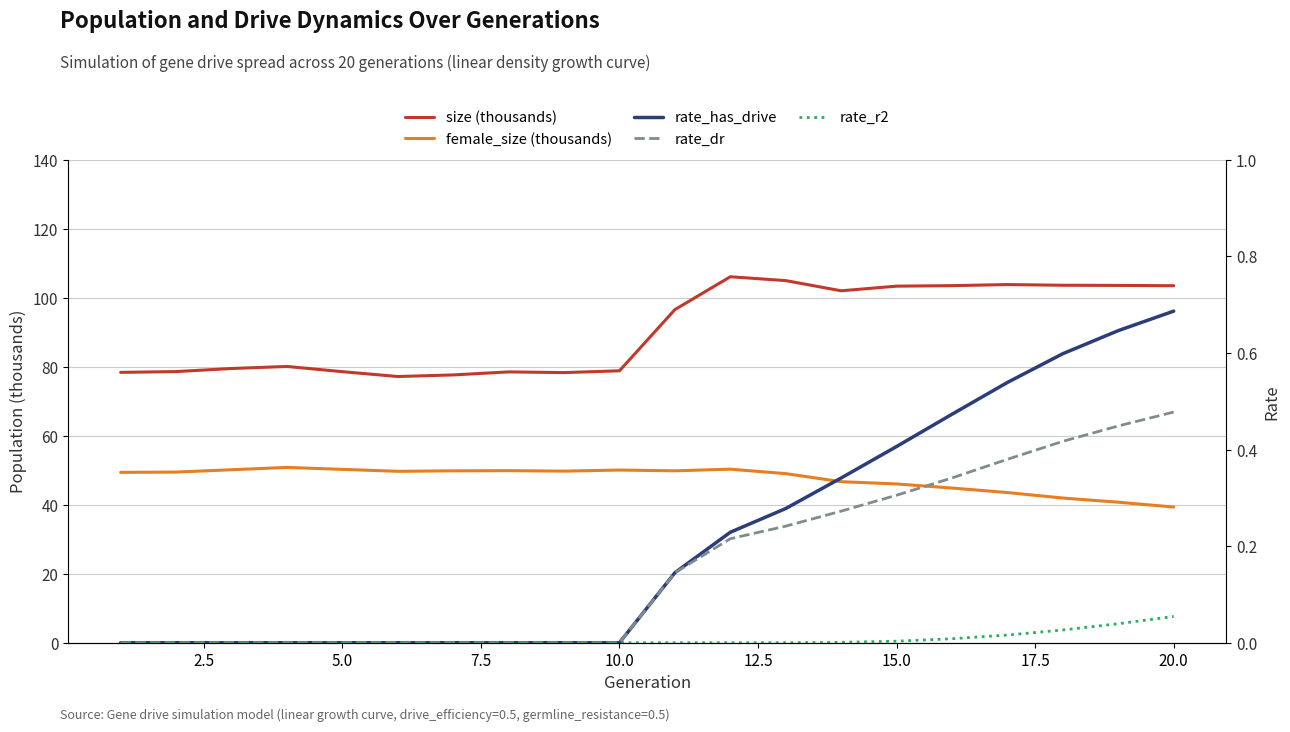

Count the number of categories in the chart.

20